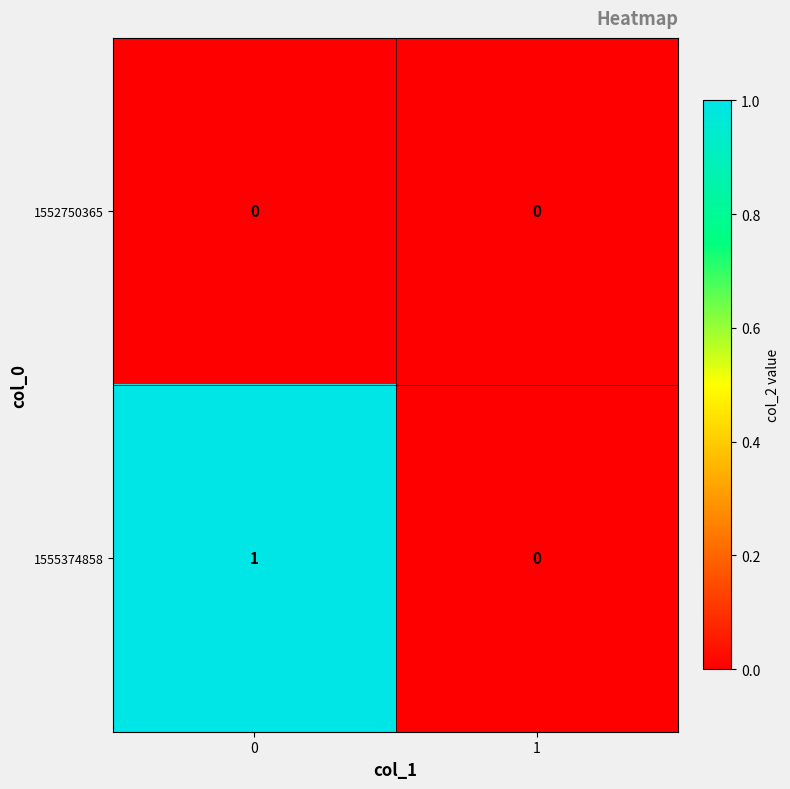

List the series in order of their overall mean, lowest first.

1552750365, 1555374858